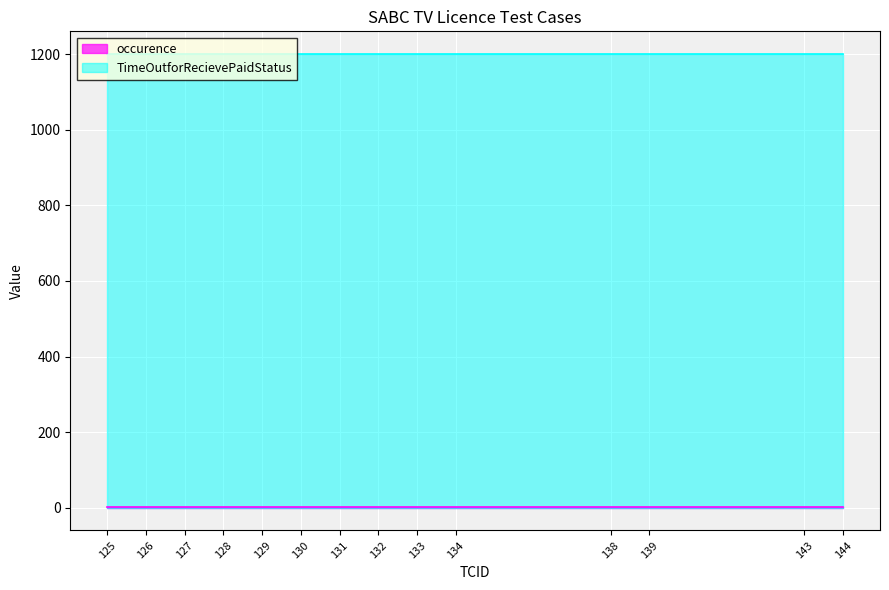

What is the value of the TimeOutforRecievePaidStatus point at the 11th from the left?

1200